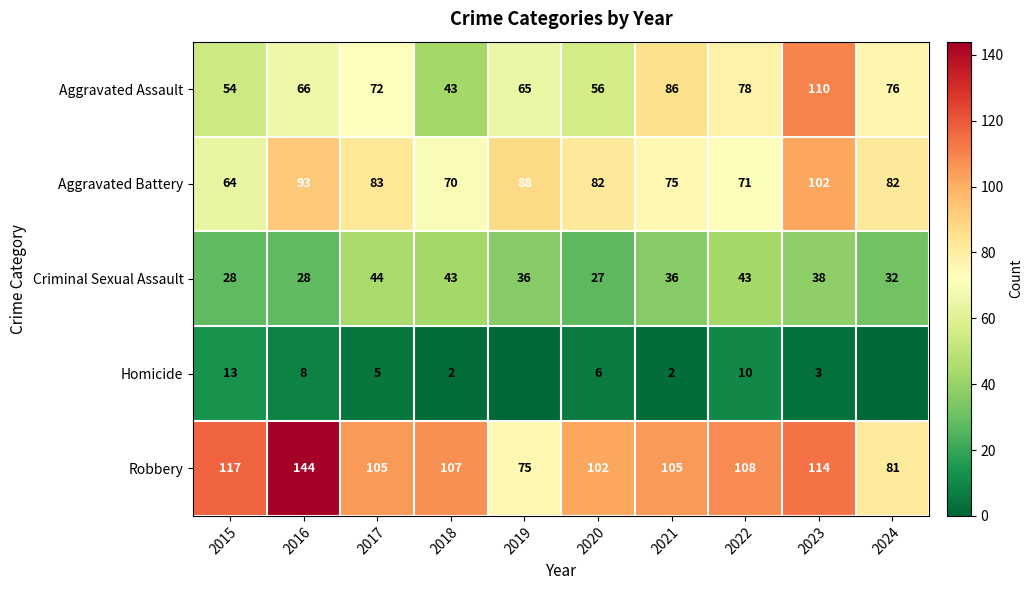

What is the sum of all Criminal Sexual Assault values?

355